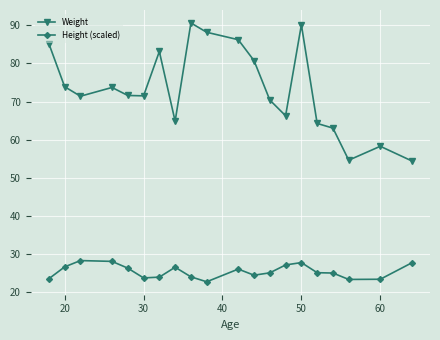

True or false: Height (scaled) and Weight intersect in this chart.

False